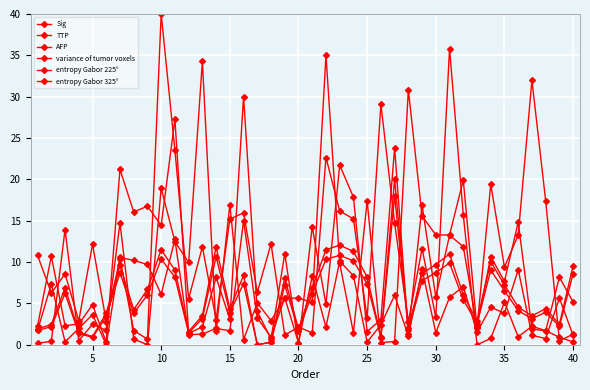

What is the value of the Sig point at the 15th from the left?

1.7